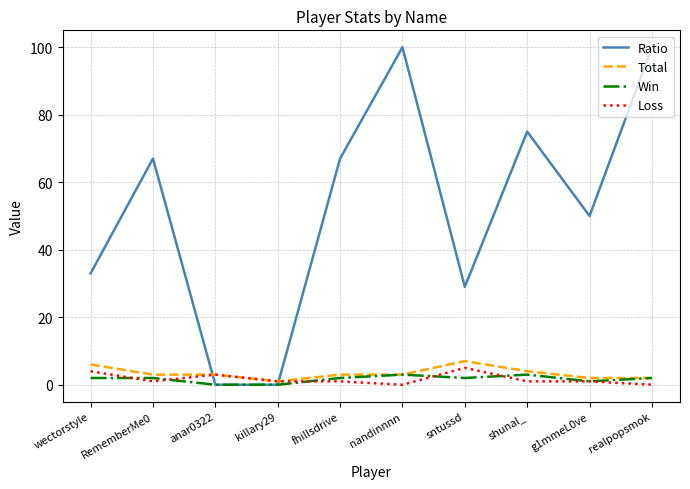

Reading left to right, extract all data points from this chart.

Ratio: wectorstyle=33	RememberMe0=67	anar0322=0	killary29=0	fhillsdrive=67	nandinnnn=100	sntussd=29	shunal_=75	g1mmeL0ve=50	realpopsmok=100
Total: wectorstyle=6	RememberMe0=3	anar0322=3	killary29=1	fhillsdrive=3	nandinnnn=3	sntussd=7	shunal_=4	g1mmeL0ve=2	realpopsmok=2
Win: wectorstyle=2	RememberMe0=2	anar0322=0	killary29=0	fhillsdrive=2	nandinnnn=3	sntussd=2	shunal_=3	g1mmeL0ve=1	realpopsmok=2
Loss: wectorstyle=4	RememberMe0=1	anar0322=3	killary29=1	fhillsdrive=1	nandinnnn=0	sntussd=5	shunal_=1	g1mmeL0ve=1	realpopsmok=0